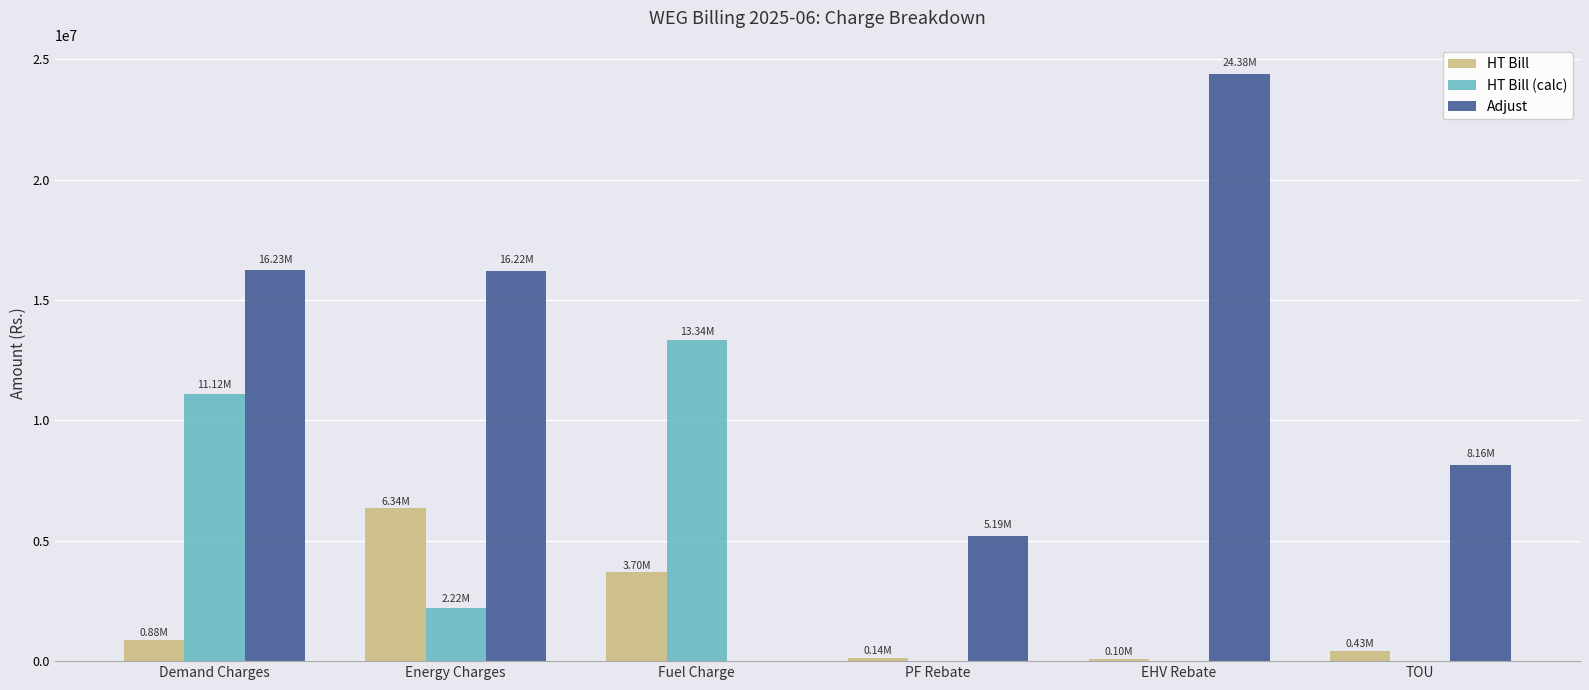

What is the sum of all Adjust values?

70179135.3